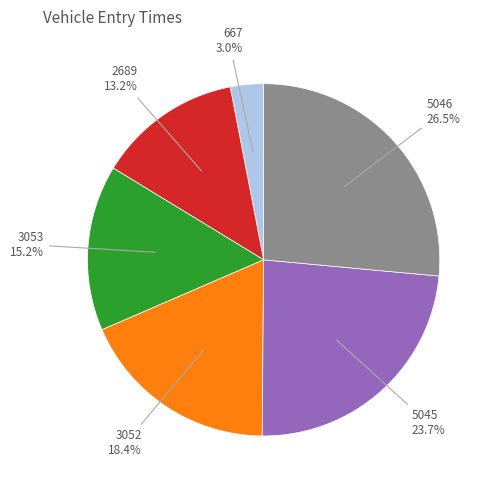

Is there a majority slice in this chart?

No